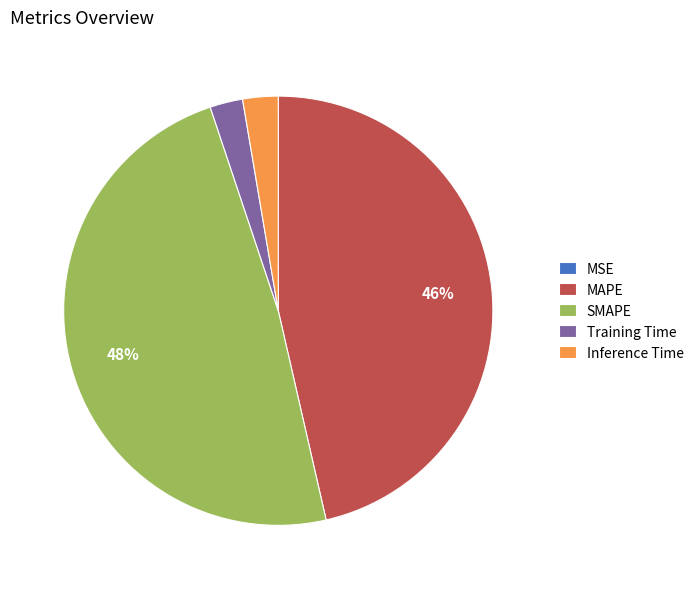

Is it true that MAPE is 46% of the pie?

True